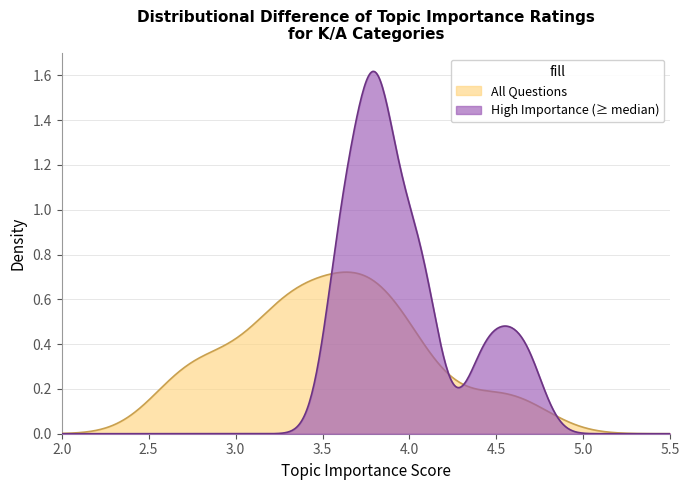

The value at 20 is 4.7. True or false?

False